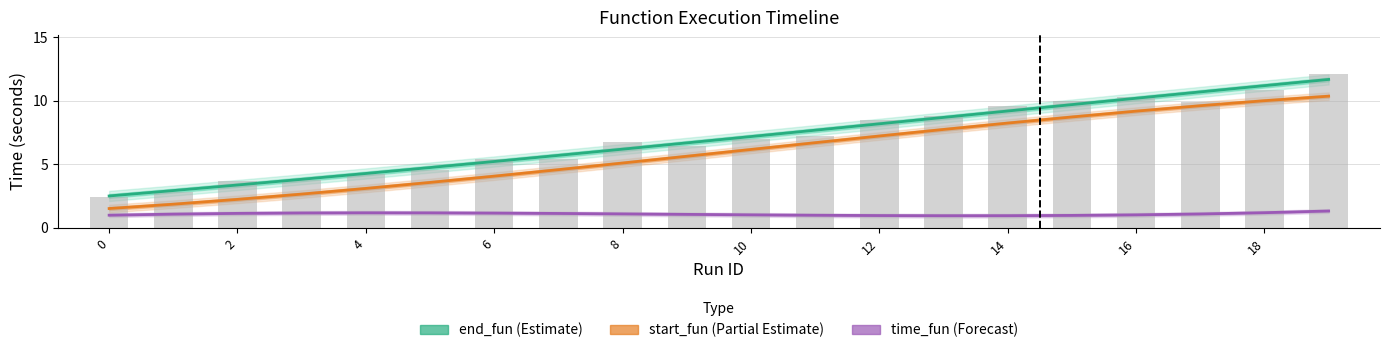

What is the approximate value of time_fun (Forecast) at 12?

1.0